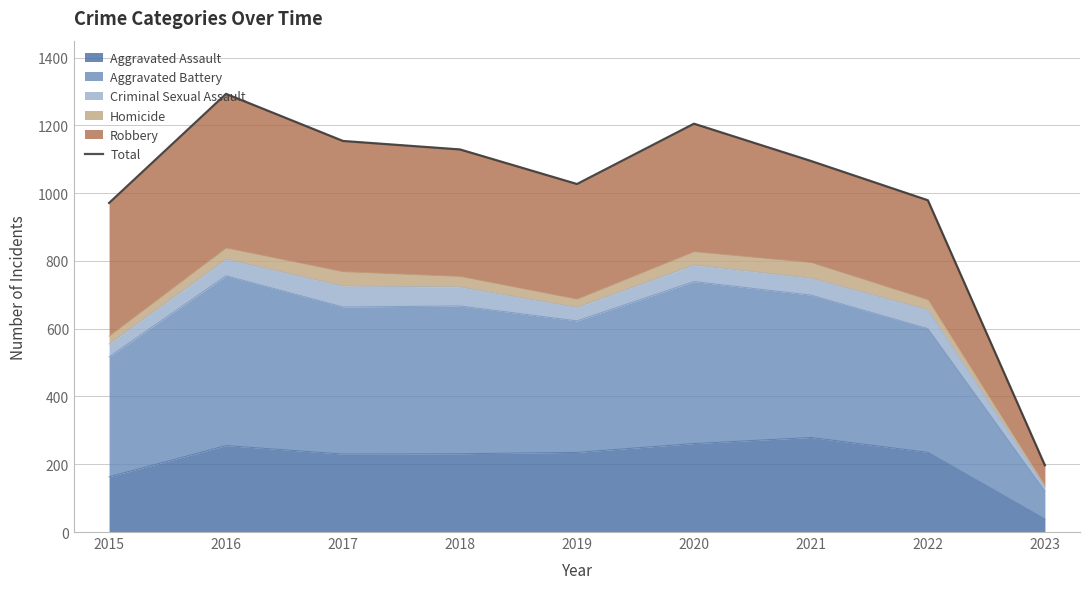

Between 2021 and 2015, which is larger?

2021